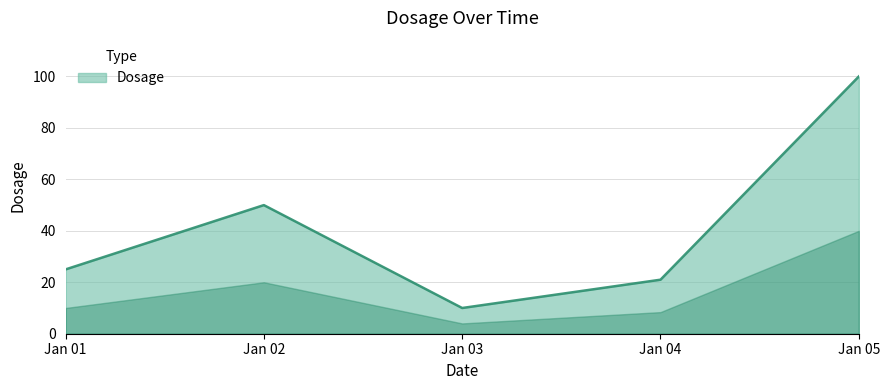

What is the minimum value shown in the chart?

10